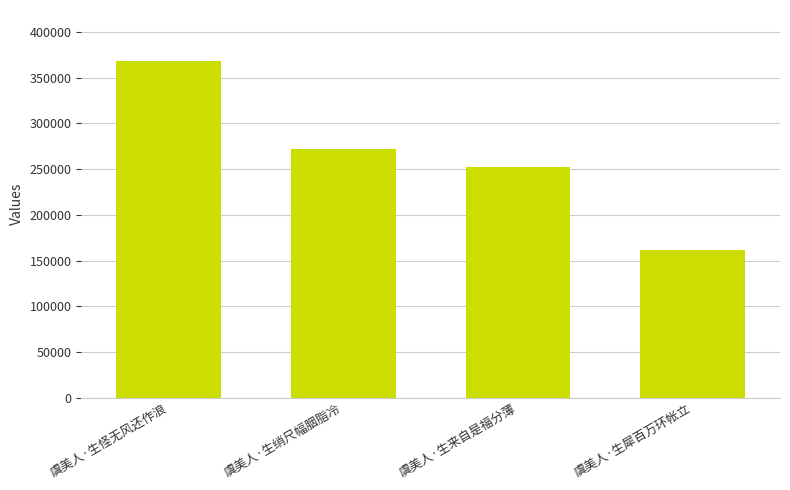

Approximately how many times larger is the value at 虞美人·生来自是福分薄 compared to 虞美人·生怪无风还作浪?

0.7